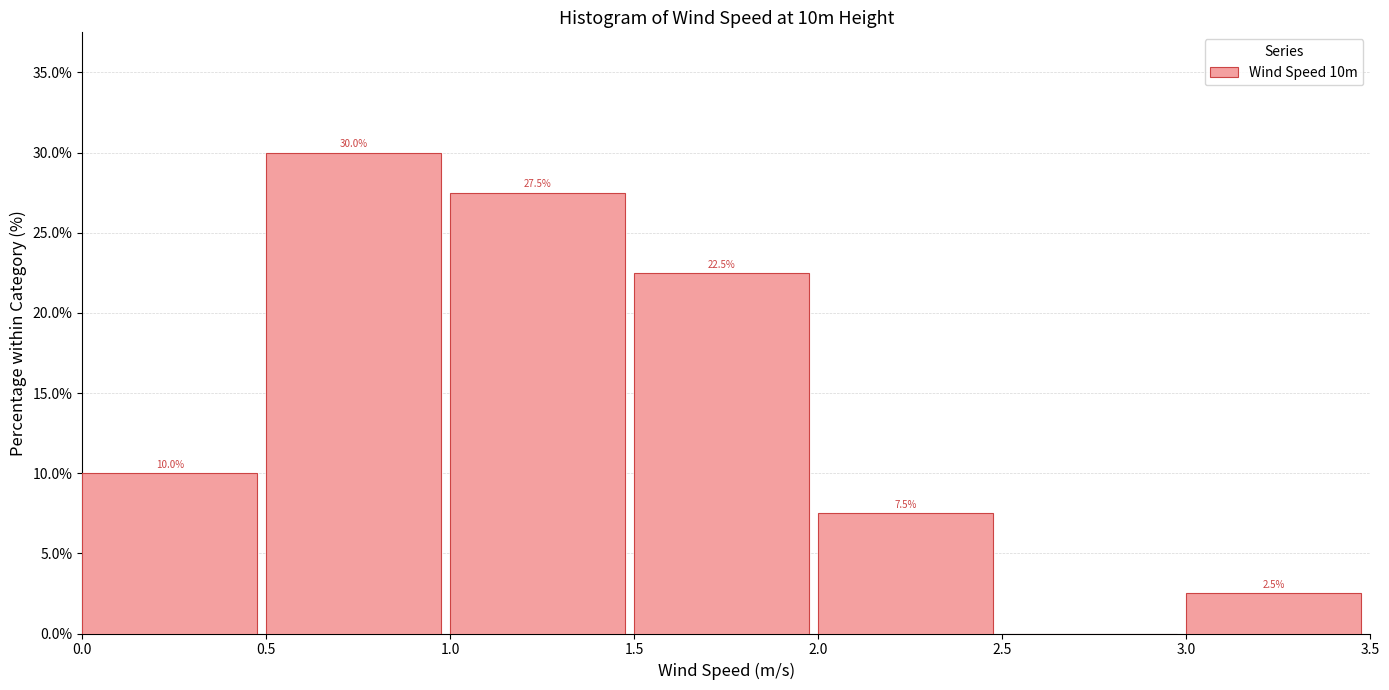

Which range on the x-axis has the tallest bar?

0.5 to 1.0